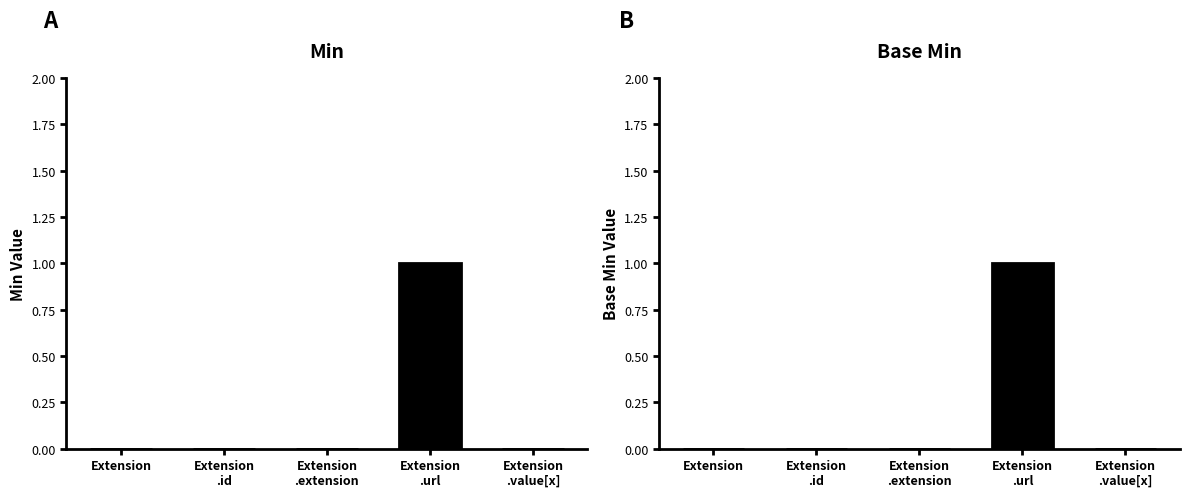

Count the number of categories in the chart.

5